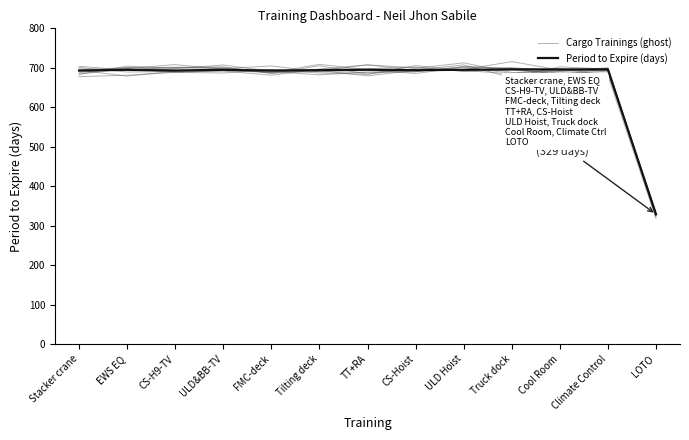

At which label is Cargo Trainings (ghost) closest to 519?

FMC-deck